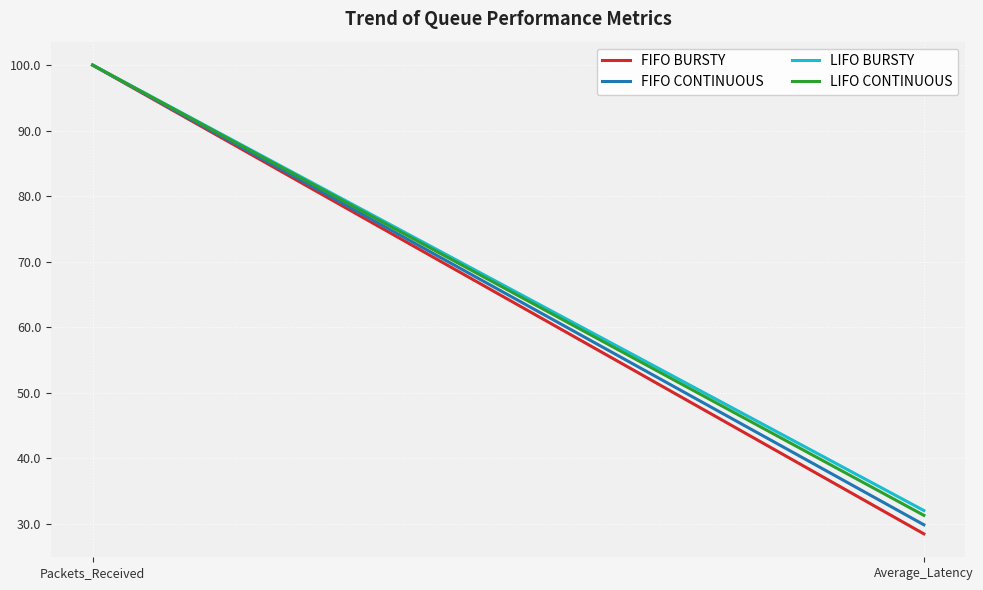

Reading left to right, what are all the values shown in this chart?

FIFO BURSTY: 100.0	28.5
FIFO CONTINUOUS: 100.0	29.8
LIFO BURSTY: 100.0	32.0
LIFO CONTINUOUS: 100.0	31.3